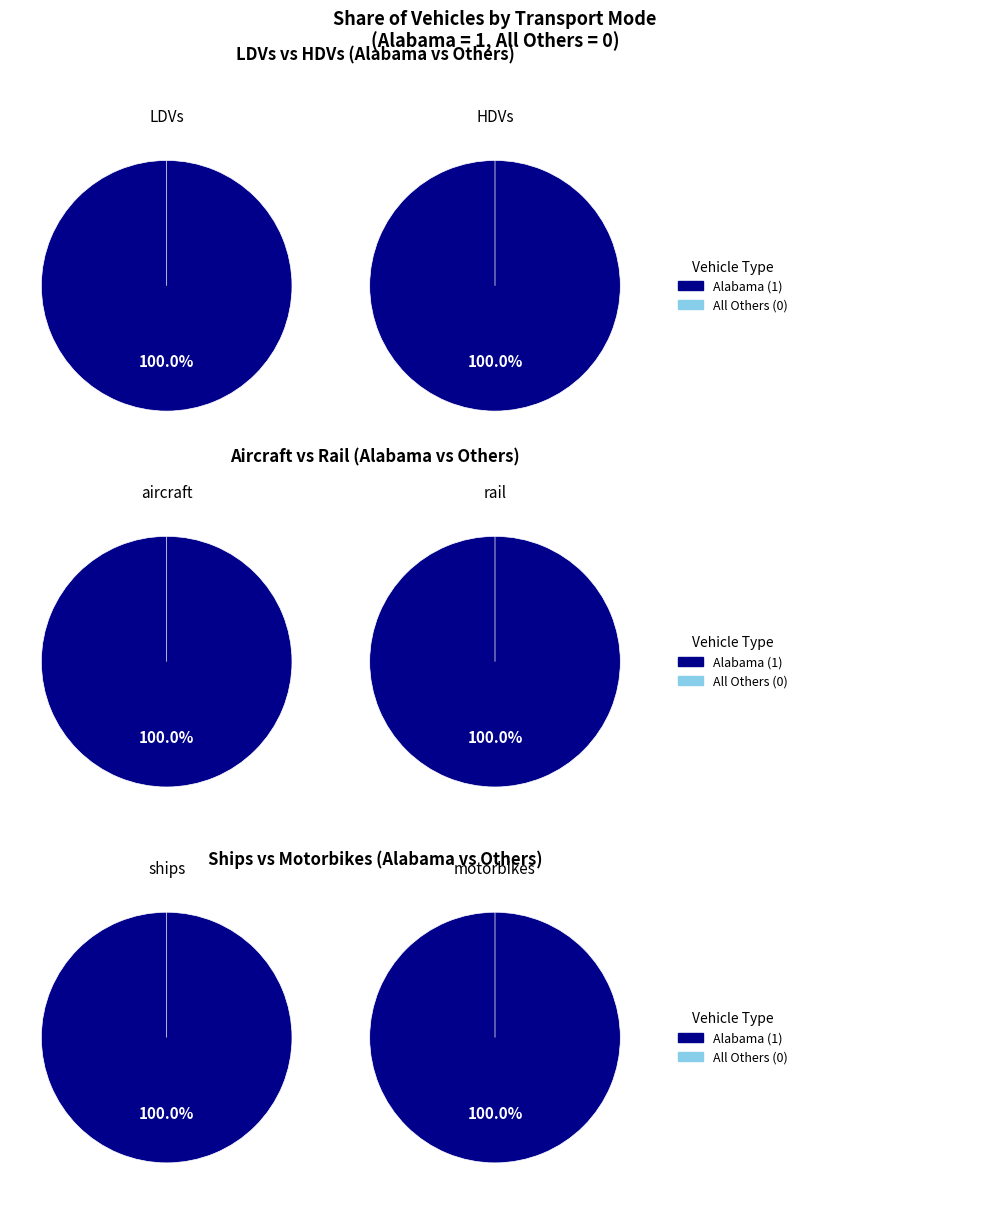

What percentage is NOT represented by Alaska?

100.0%